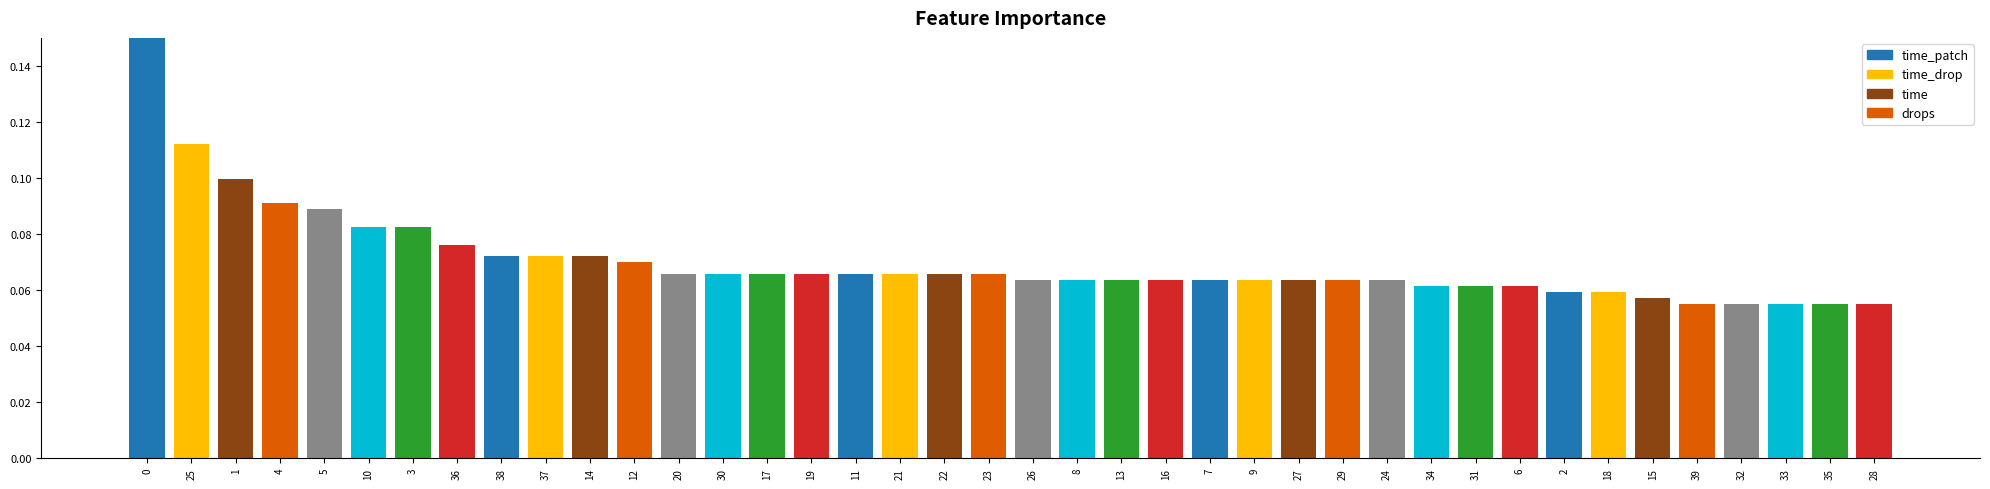

List the labels in order of value, largest first.

0, 25, 1, 4, 5, 10, 3, 36, 38, 37, 14, 12, 20, 30, 17, 19, 11, 21, 22, 23, 26, 8, 13, 16, 7, 9, 27, 29, 24, 34, 31, 6, 2, 18, 15, 39, 32, 33, 35, 28